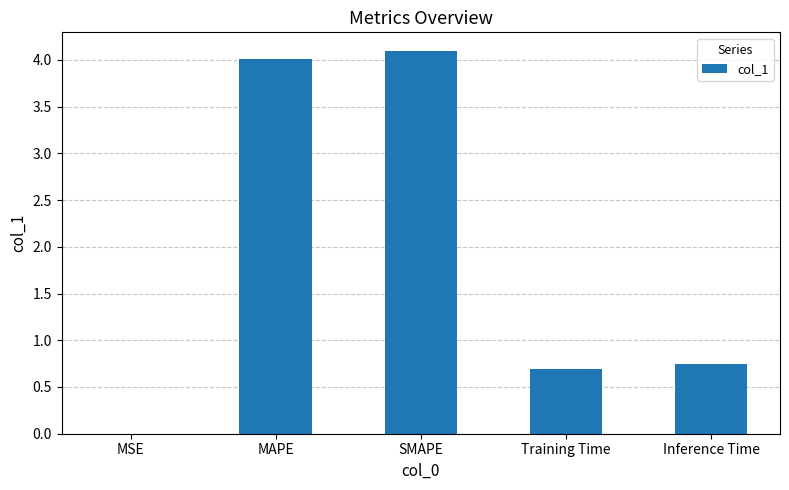

What is the approximate value at MAPE?

4.0